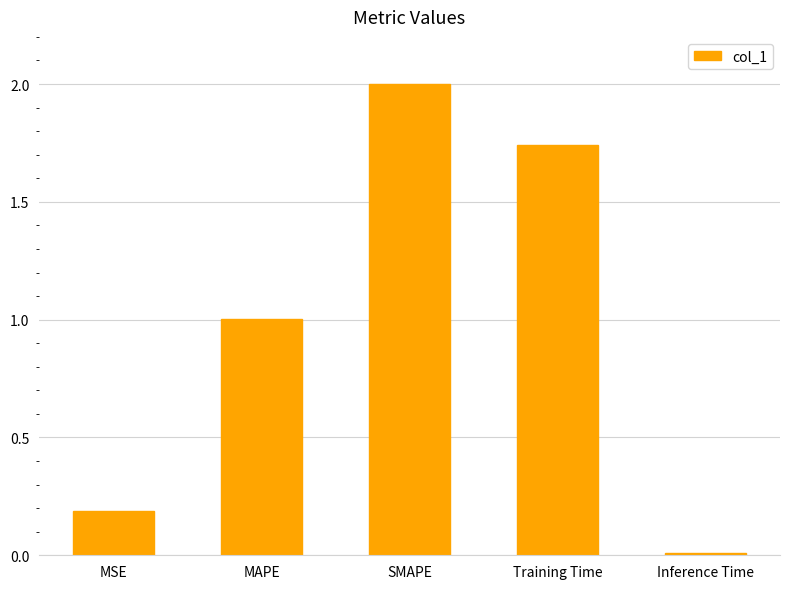

Rank the categories by value from highest to lowest.

SMAPE, Training Time, MAPE, MSE, Inference Time